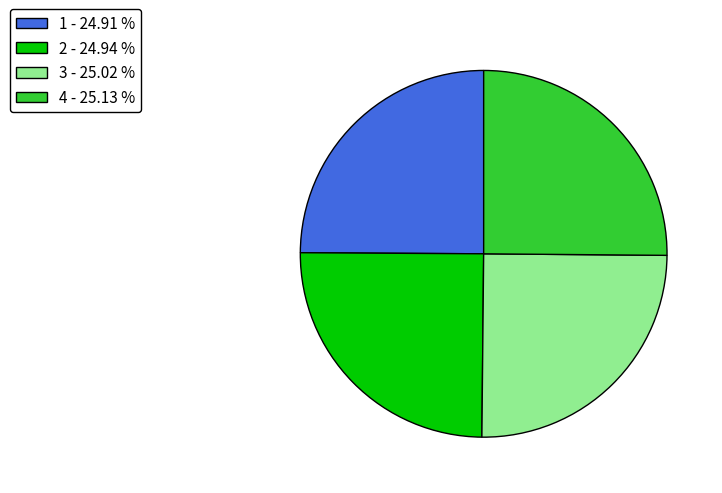

Is 4 - 25.13 % the majority of the pie?

No